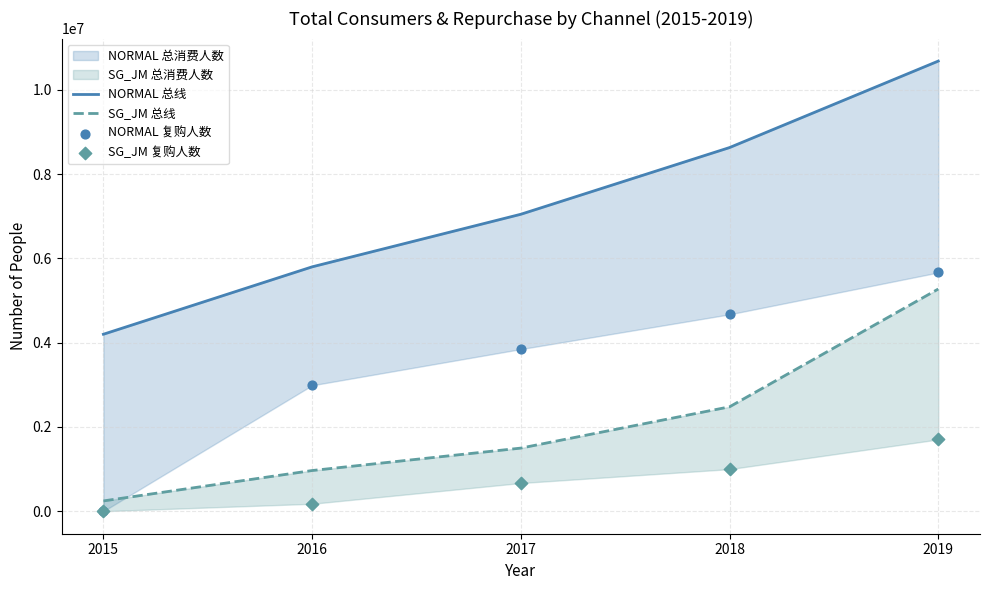

Which series contains the lowest Y value?

NORMAL 复购人数